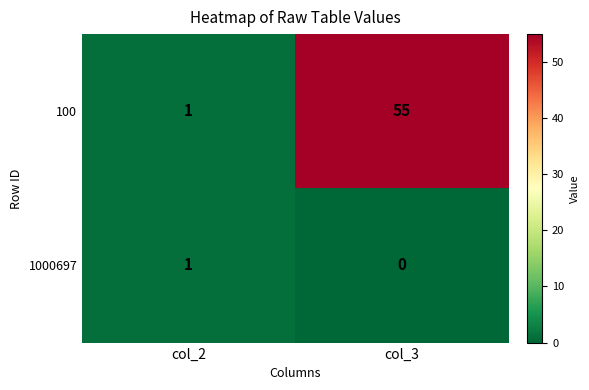

Rank the series by their average value, from lowest to highest.

1000697, 100